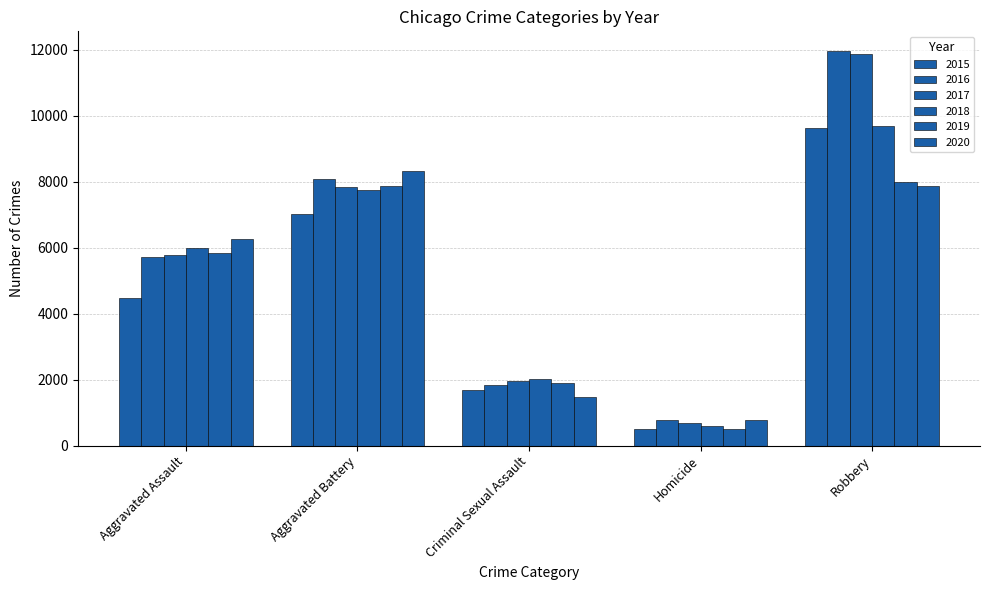

What is the total value across all series at Criminal Sexual Assault?

10918